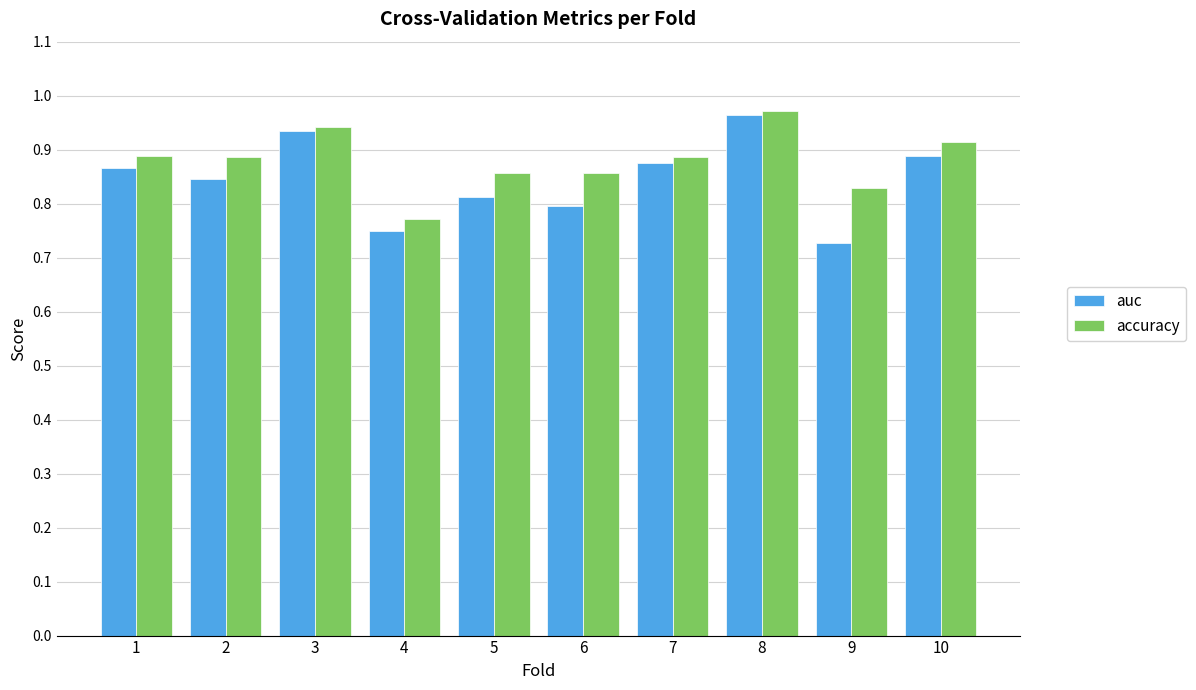

Which category has the lowest value in the auc series?

9